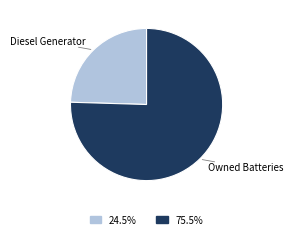

Does Owned Batteries represent more than half of the total?

Yes